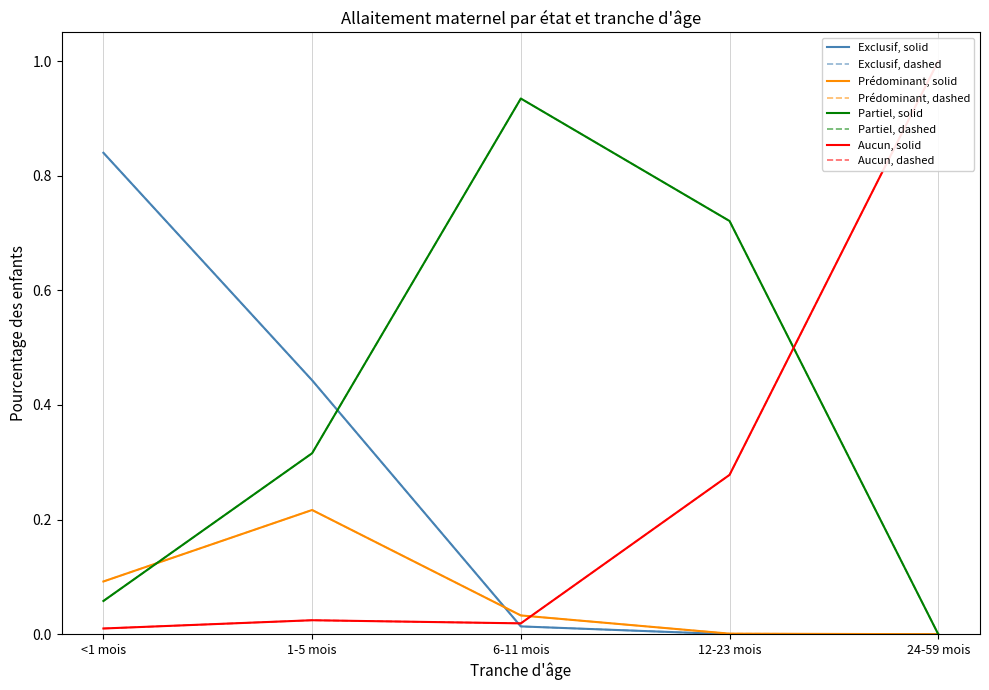

Which has a higher value, 6-11 mois or 1-5 mois?

1-5 mois